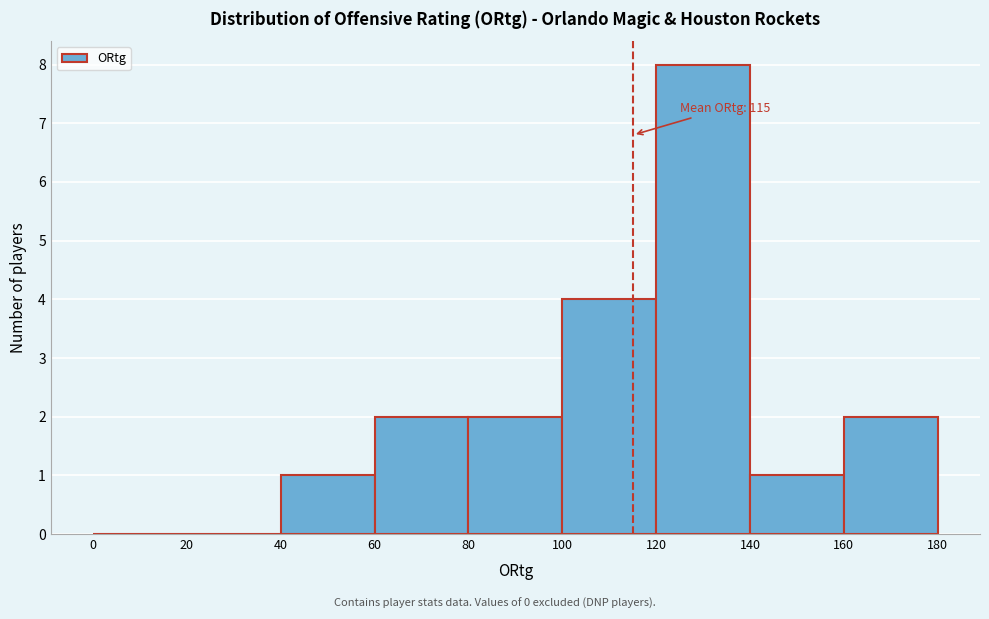

Over which range of the x-axis is the bar tallest?

120 to 140